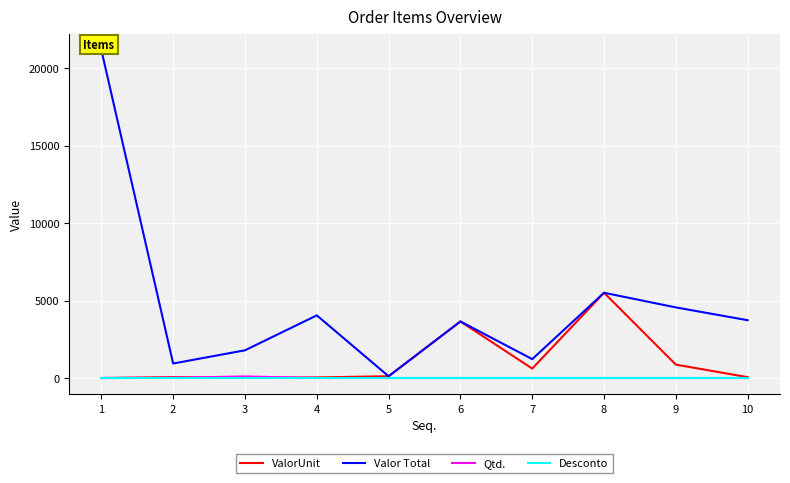

Which category has the lowest value in the Qtd. series?

1